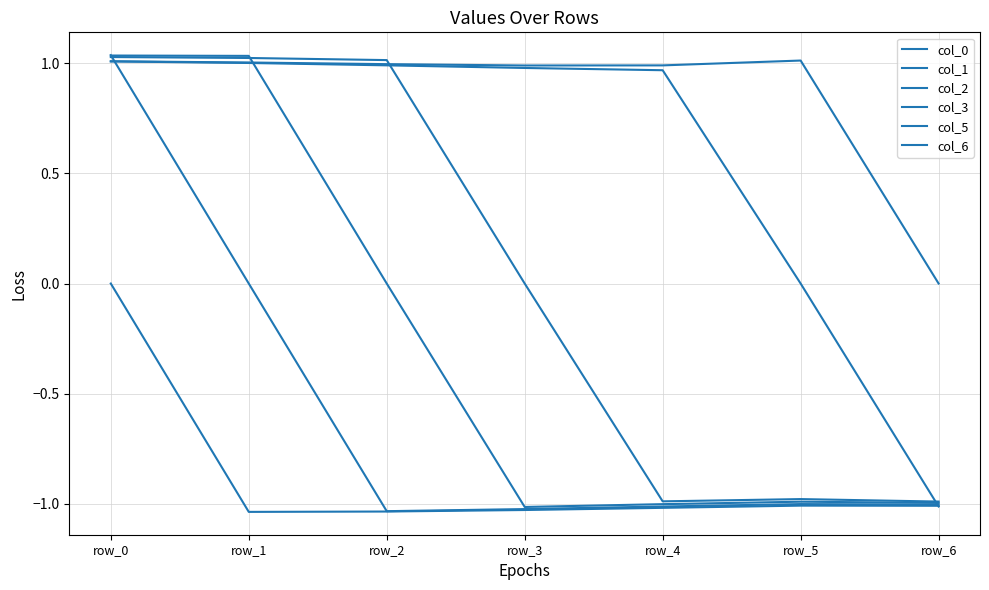

Between row_4 and row_2, which is larger?

row_4